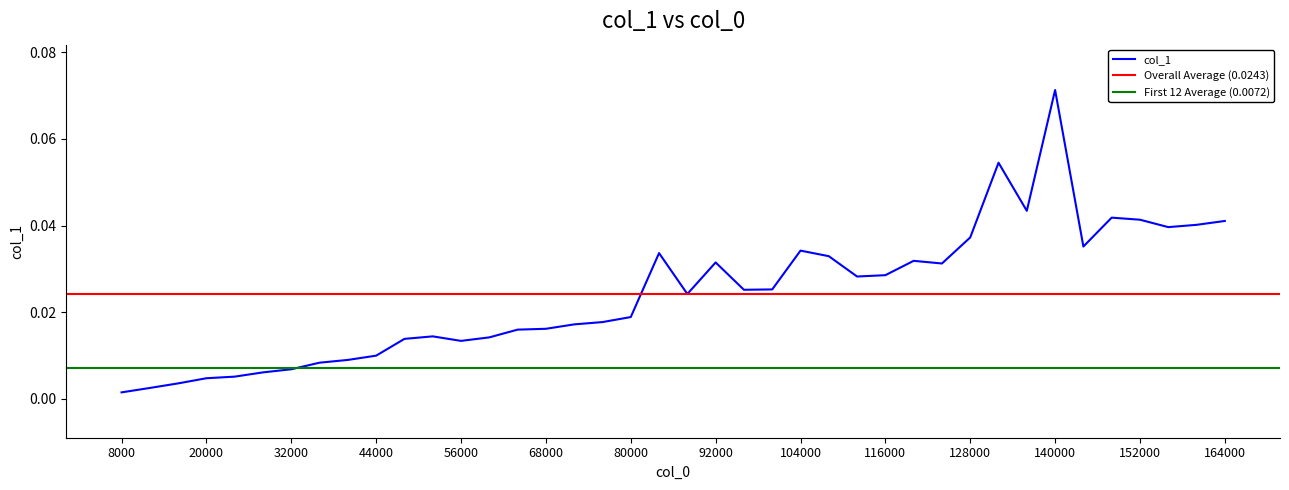

True or false: the data shows 0.0 at 64000.

False